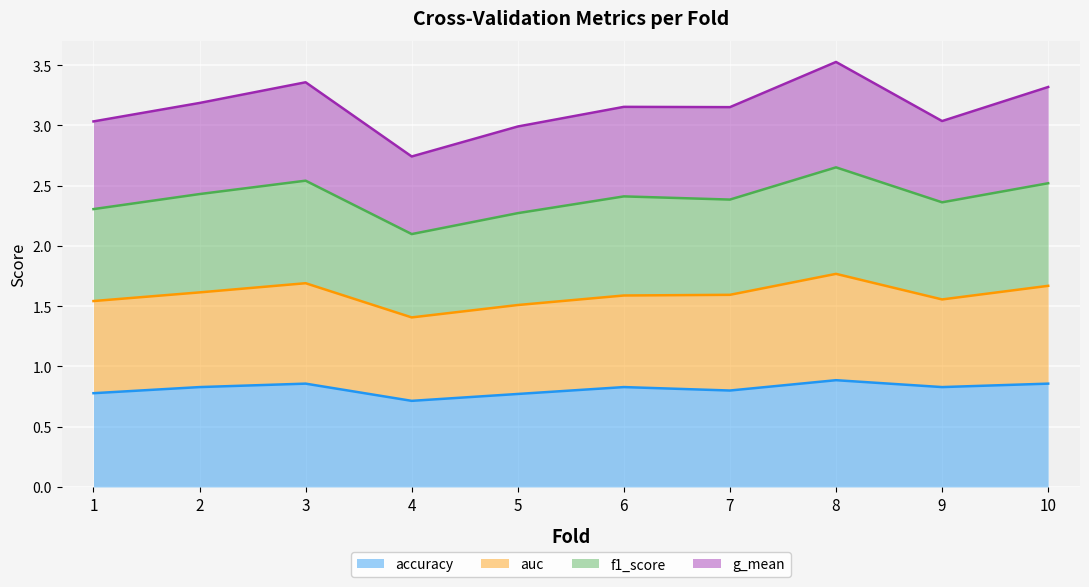

Between 2 and 5, which series saw the biggest shift?

f1_score